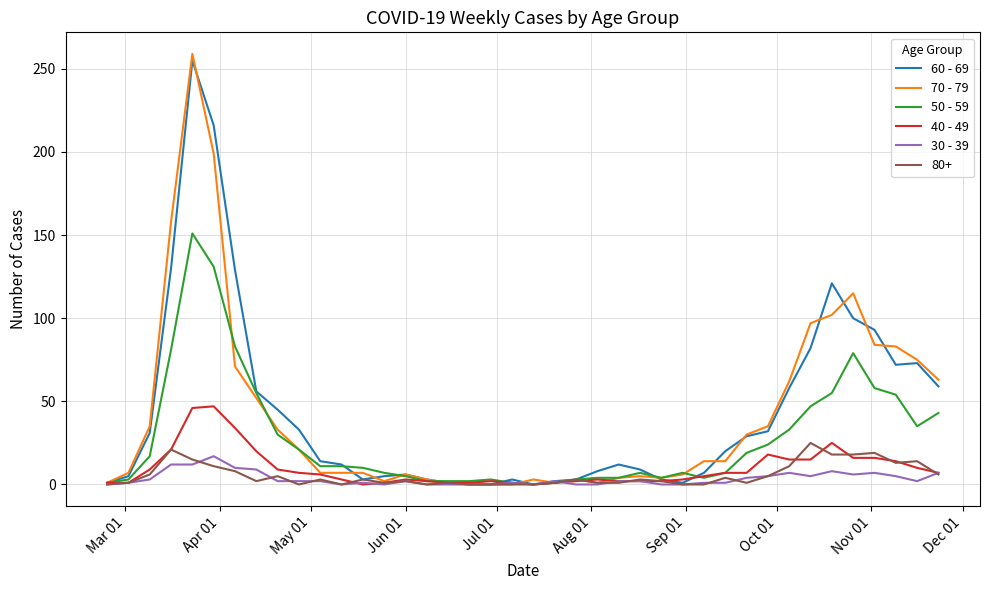

What is the average value of the 70 - 79 series?

42